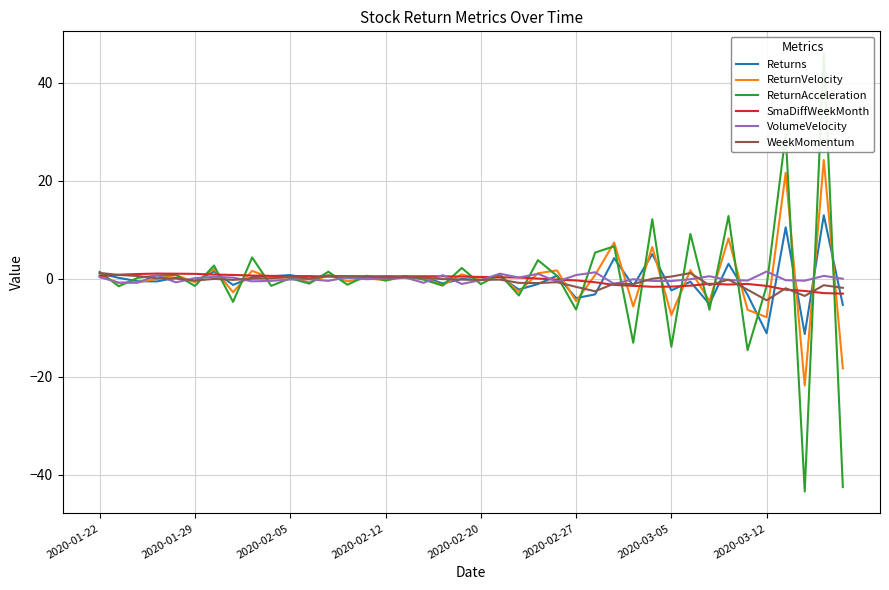

How many values in the WeekMomentum series exceed 0?

18